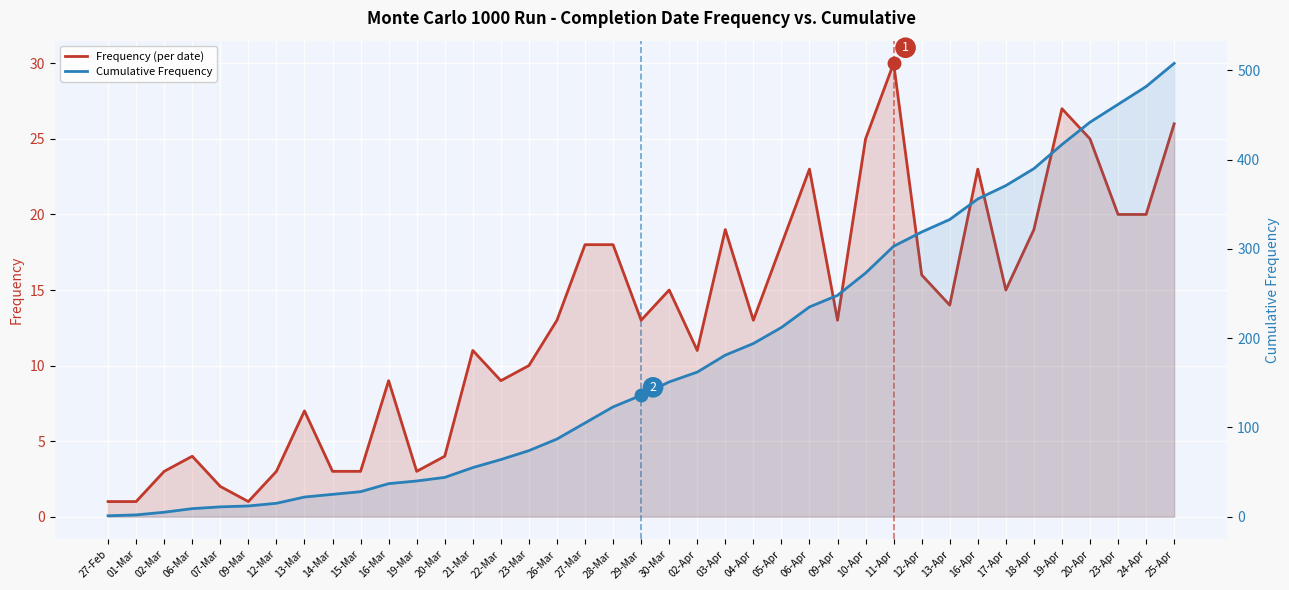

What is the label of the 28th point from the left?

10-Apr